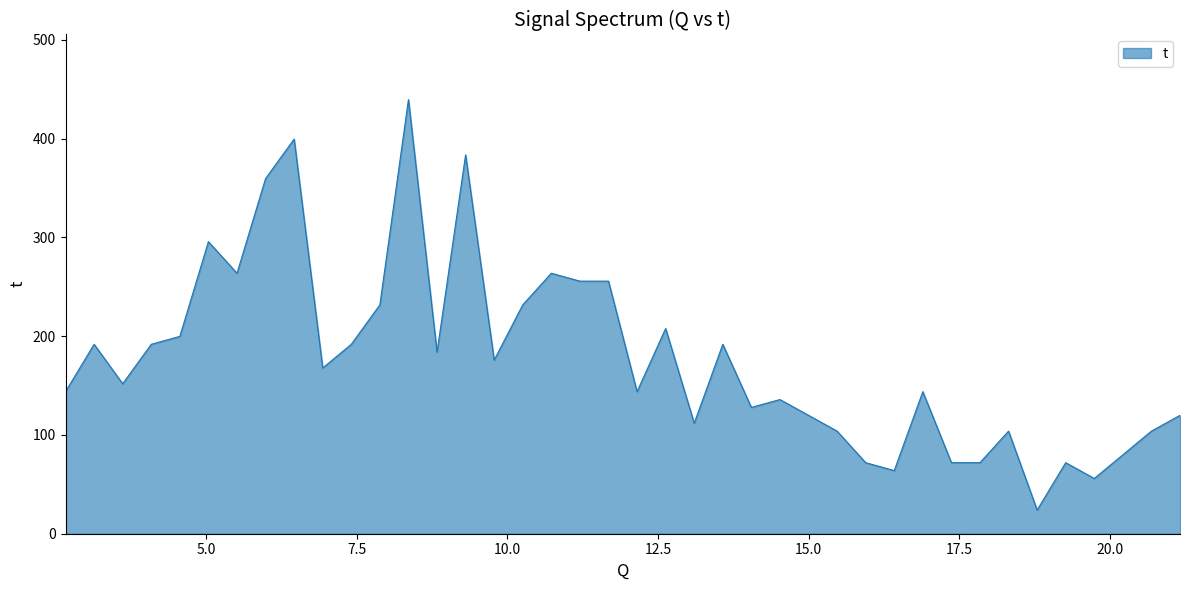

What is the difference between the maximum and minimum values?

415.6